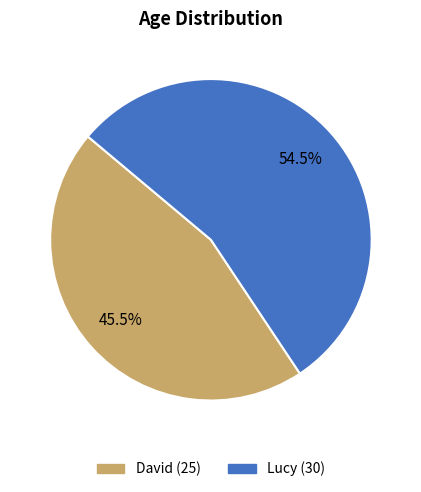

Is there any slice that represents more than half of the pie?

Yes